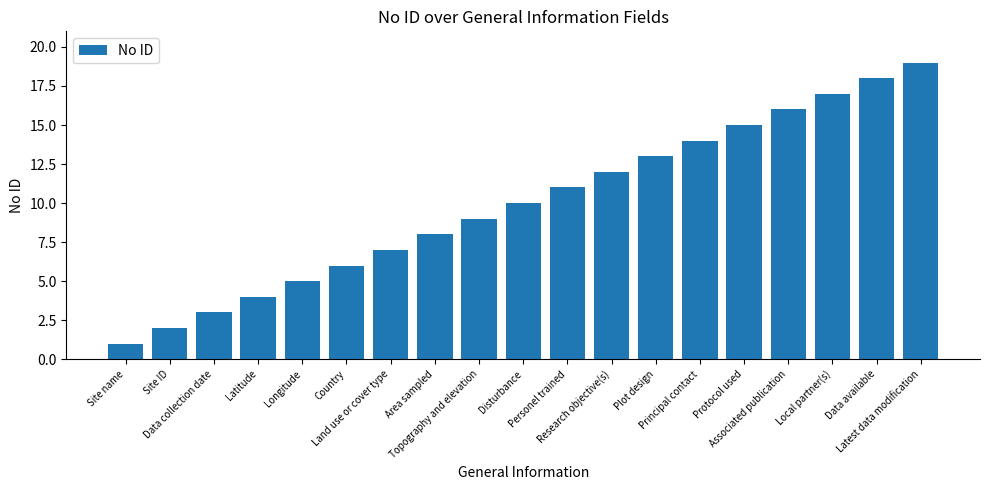

The value at Protocol used is 8. True or false?

False